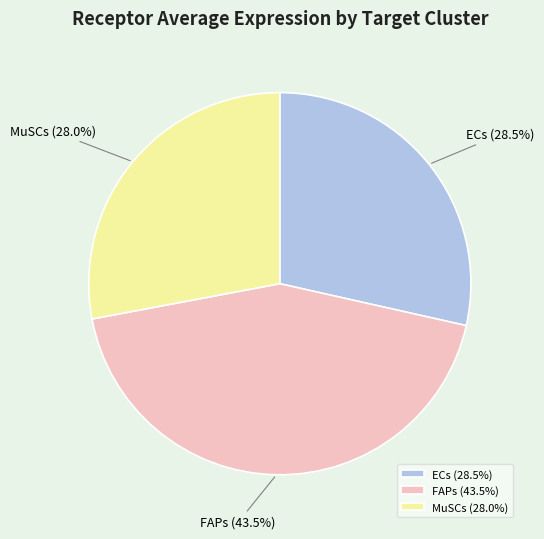

Which has a higher value, ECs or MuSCs?

ECs